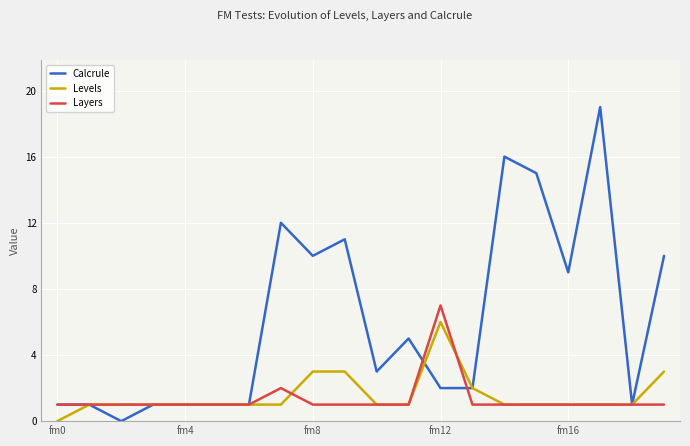

How many lines are shown in the chart?

3